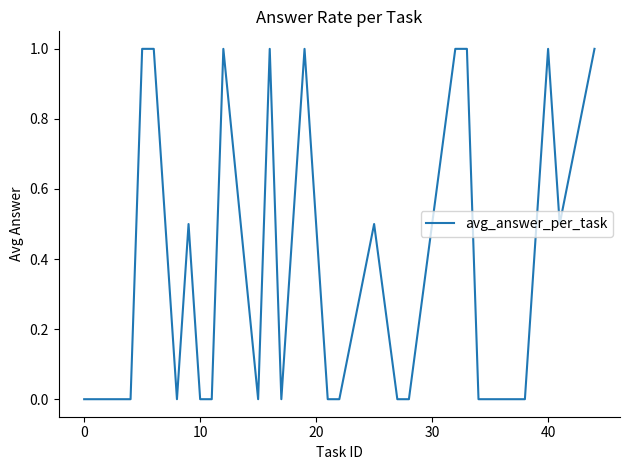

Reading left to right, transcribe all the data shown in this chart.

0.0	0.0	0.0	1.0	1.0	0.0	0.5	0.0	0.0	1.0	0.0	1.0	0.0	1.0	0.0	0.0	0.5	0.0	0.0	1.0	1.0	0.0	0.0	1.0	0.5	1.0